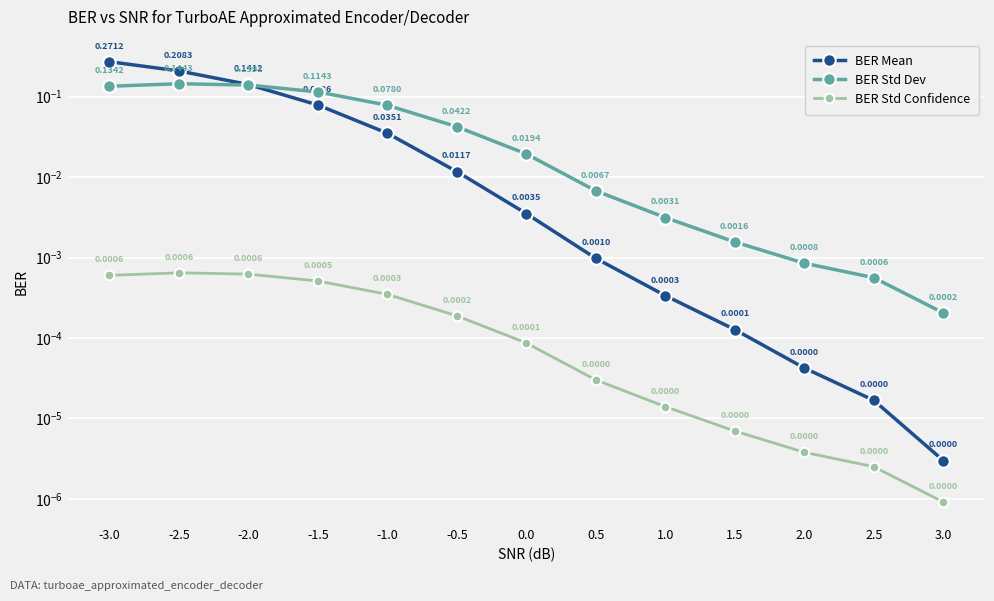

Where is BER Std Confidence nearest to the value 0?

3.0